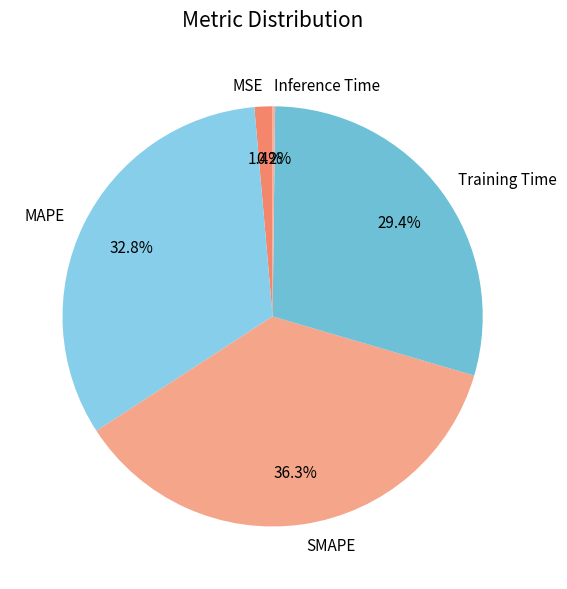

Is there a majority slice in this chart?

No